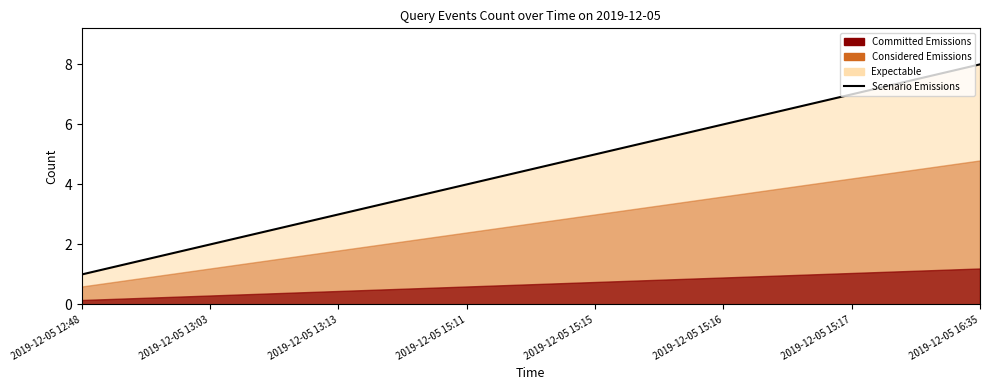

How many data points are less than 5?

4